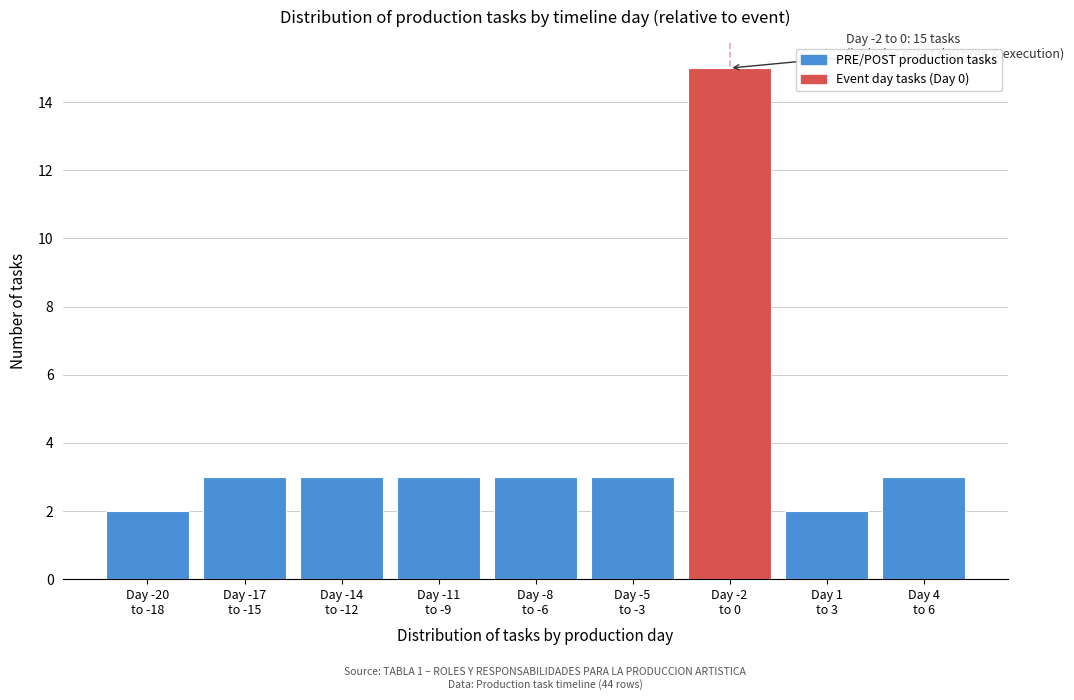

Reading right to left, what are all the values shown in this chart?

3	2	15	3	3	3	3	3	2